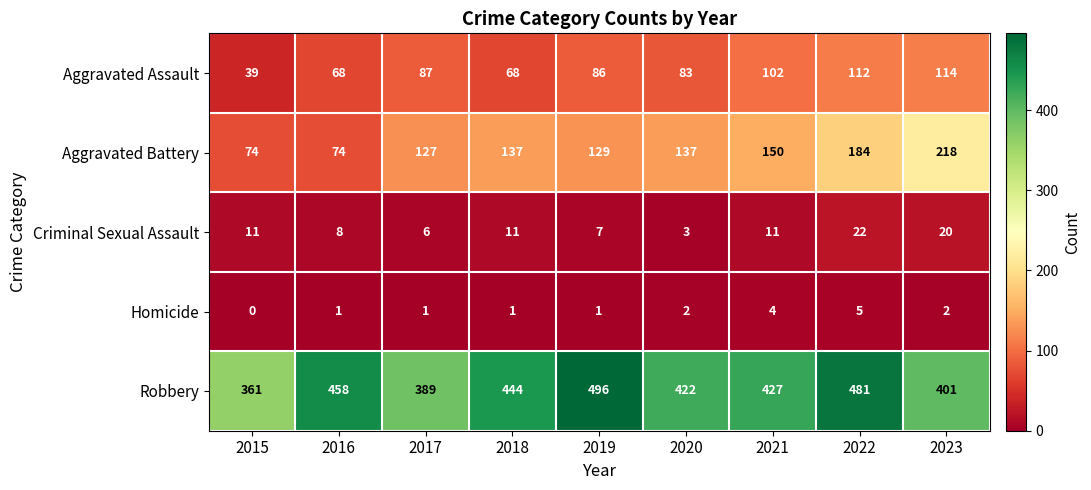

What is the spread (max minus min) of values at 2015?

361